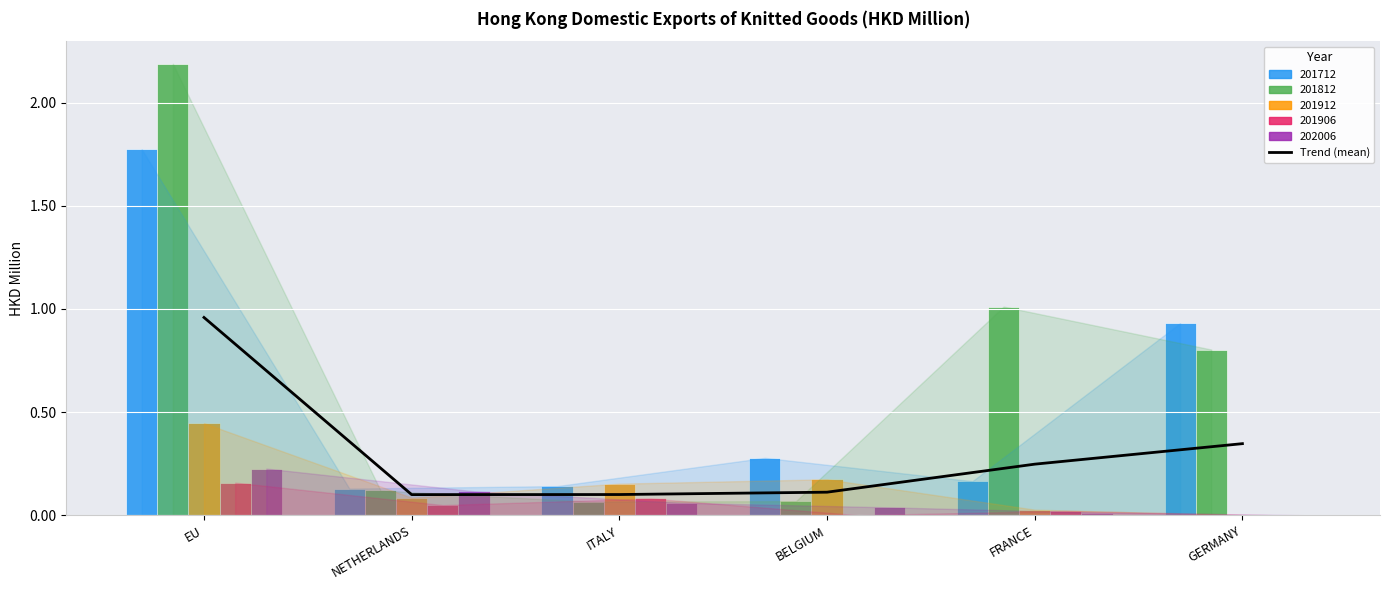

What is the change in value from EU to ITALY?

-0.9